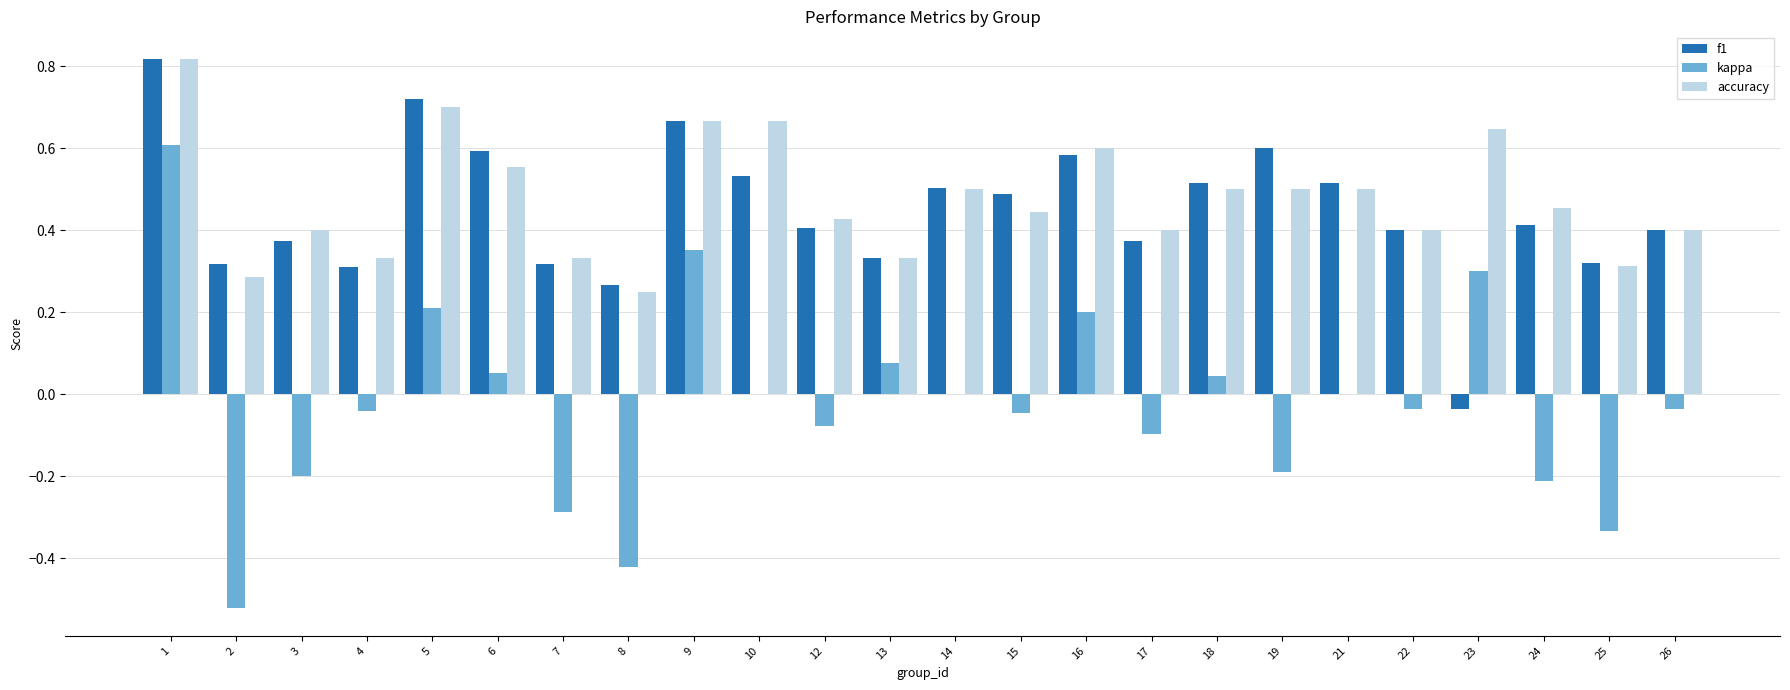

Which series has the largest total across all categories?

accuracy